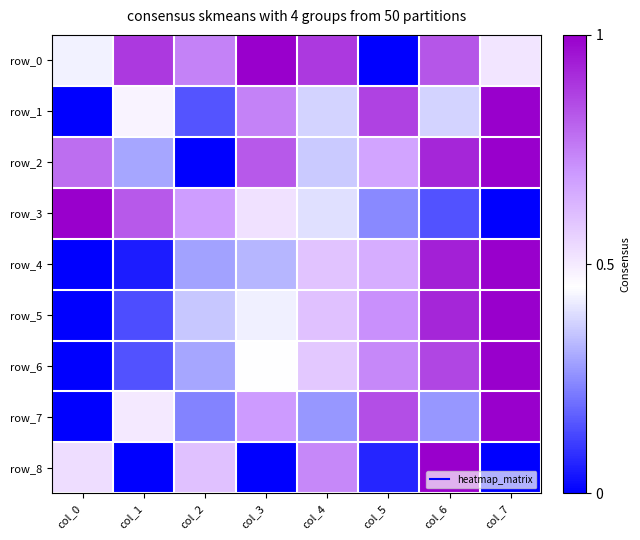

Which label corresponds to the smallest value in the chart?

col_5